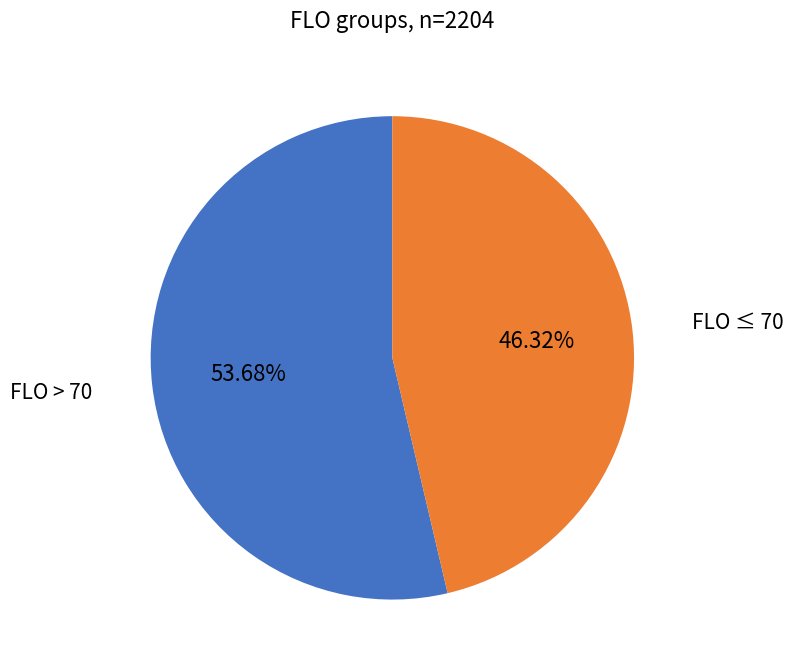

To the nearest percent, what is the difference between the largest and smallest slice percentages?

7%